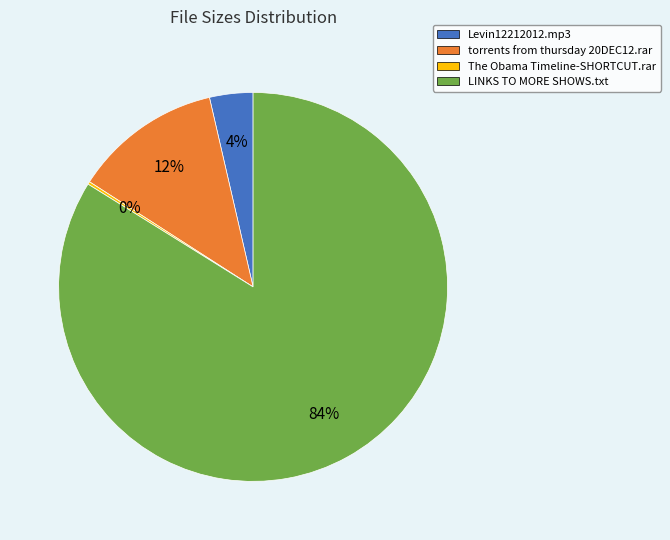

Is the sum of Levin12212012.mp3 and torrents from thursday 20DEC12.rar greater than half?

No